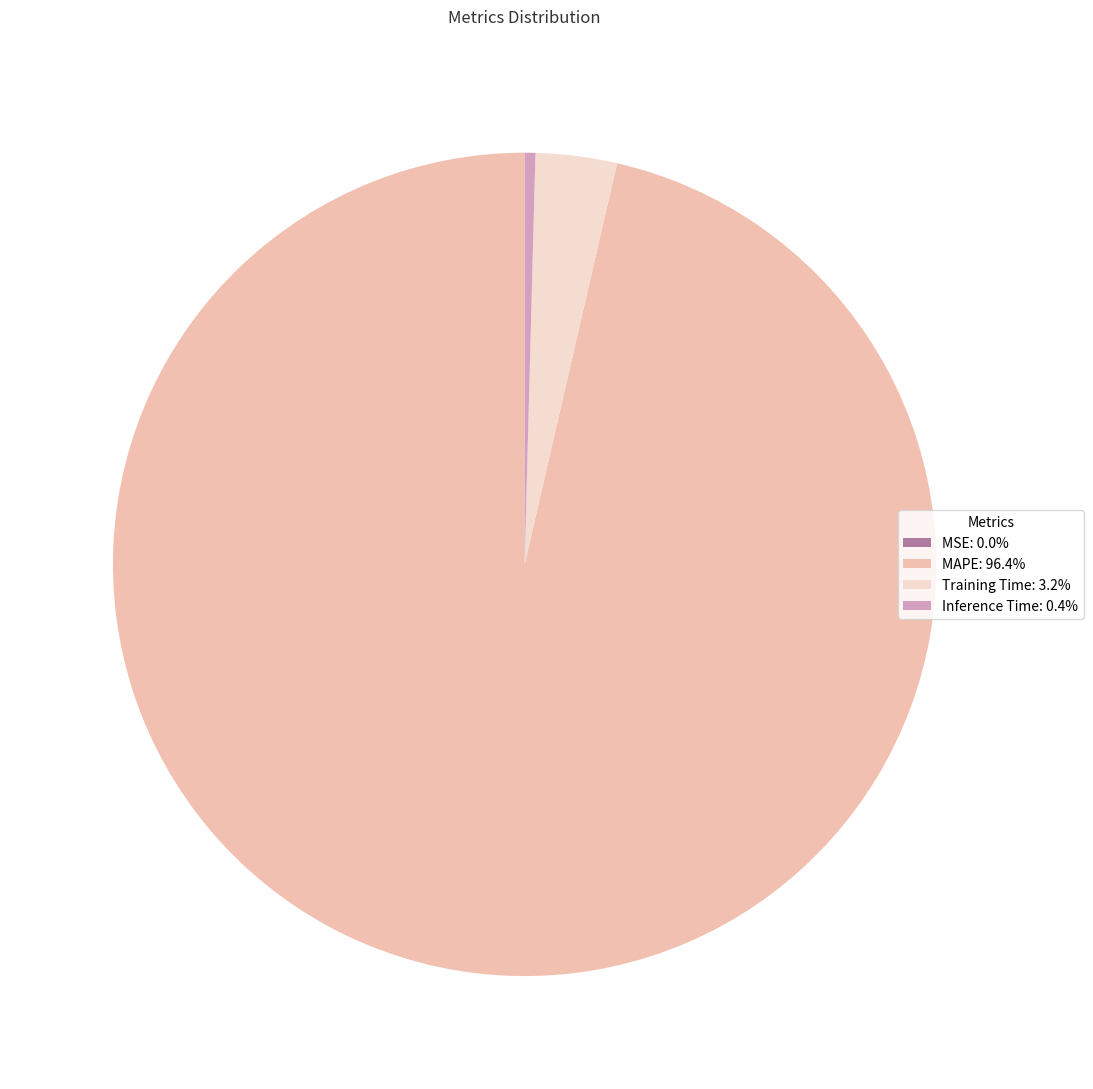

Is there a majority slice in this chart?

Yes